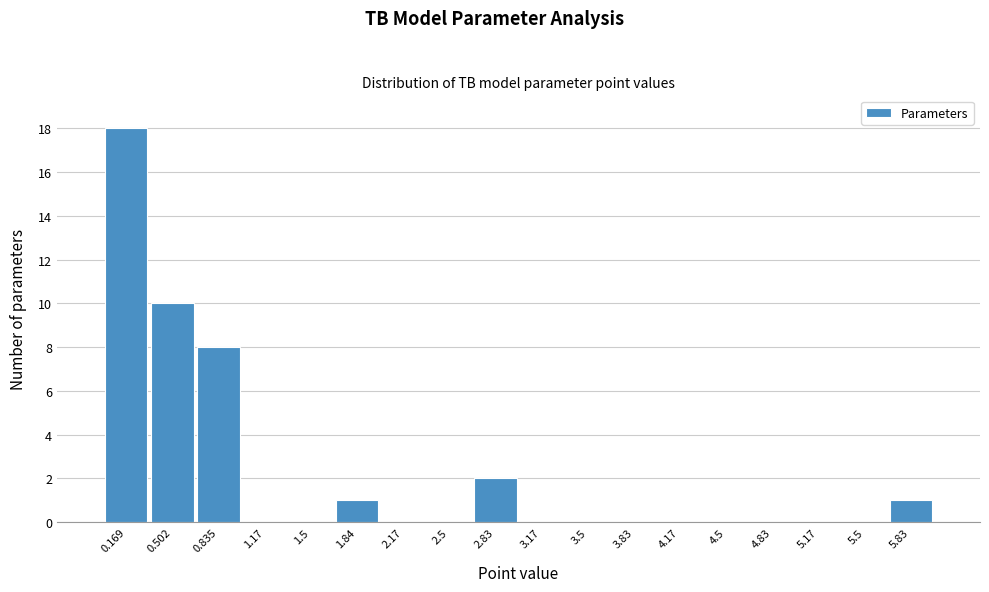

Reading left to right, transcribe this chart: for each bar, give the range it covers on the x-axis and its height. Neither the bar edges nor the heights are printed on the chart, so give them approximately, as read against the axes.

0.00 to 0.35: 18
0.35 to 0.65: 10
0.65 to 1.00: 8
1.00 to 1.35: 0
1.35 to 1.65: 0
1.65 to 2.00: 1
2.00 to 2.35: 0
2.35 to 2.65: 0
2.65 to 3.00: 2
3.00 to 3.35: 0
3.35 to 3.65: 0
3.65 to 4.00: 0
4.00 to 4.35: 0
4.35 to 4.65: 0
4.65 to 5.00: 0
5.00 to 5.35: 0
5.35 to 5.65: 0
5.65 to 6.00: 1